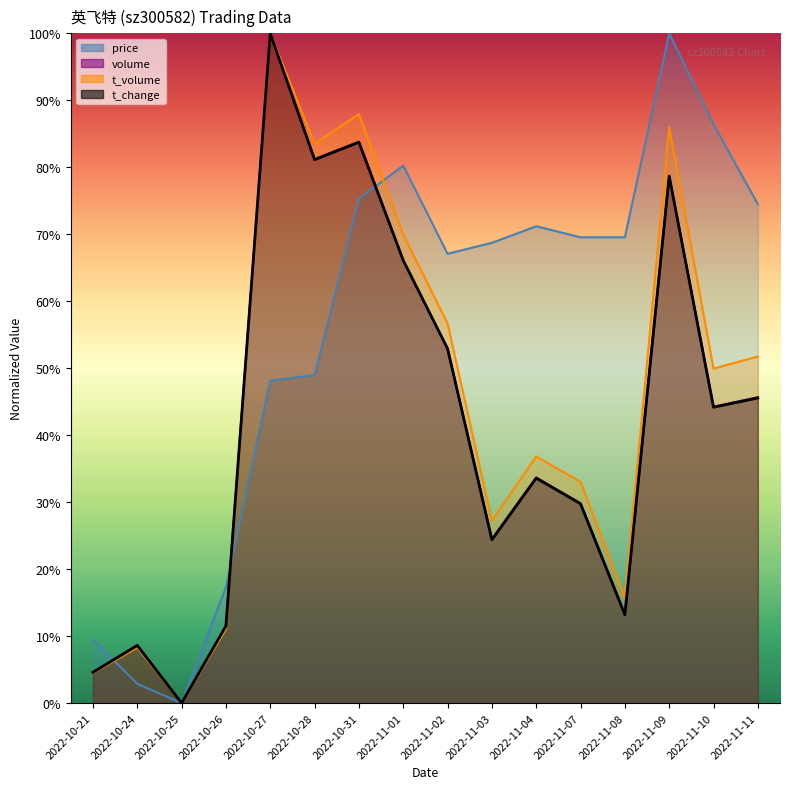

List the labels in order of t_change value, smallest first.

2022-10-25, 2022-10-21, 2022-10-24, 2022-10-26, 2022-11-08, 2022-11-03, 2022-11-07, 2022-11-04, 2022-11-10, 2022-11-11, 2022-11-02, 2022-11-01, 2022-11-09, 2022-10-28, 2022-10-31, 2022-10-27